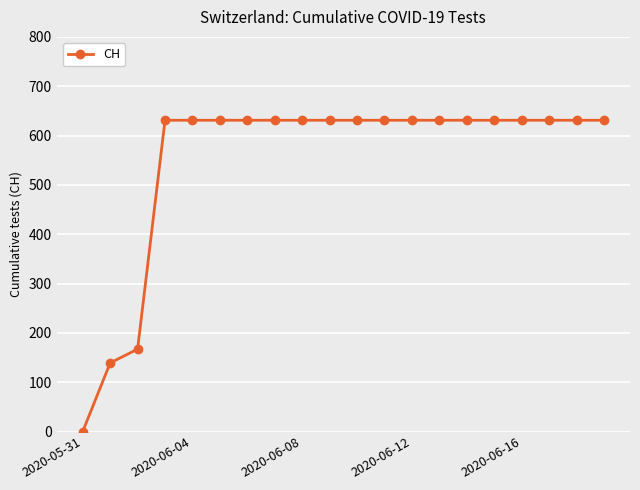

What is the value of the 15th point from the left?

631